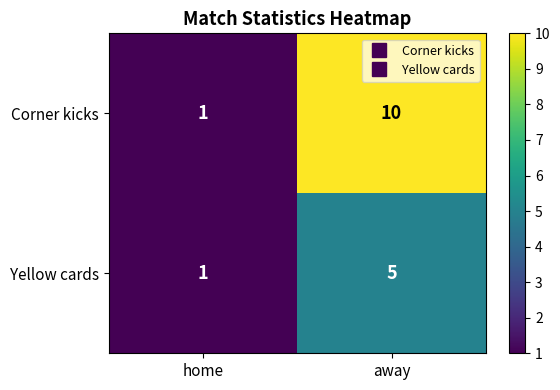

Which category has the highest value in the Corner kicks series?

away